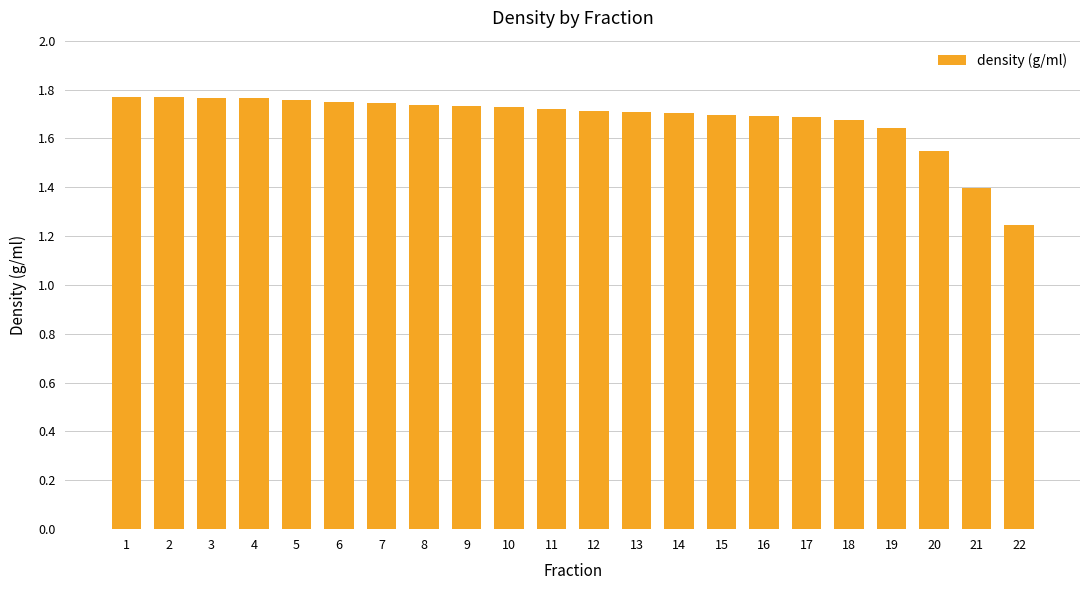

What is the sum of all values?

36.9